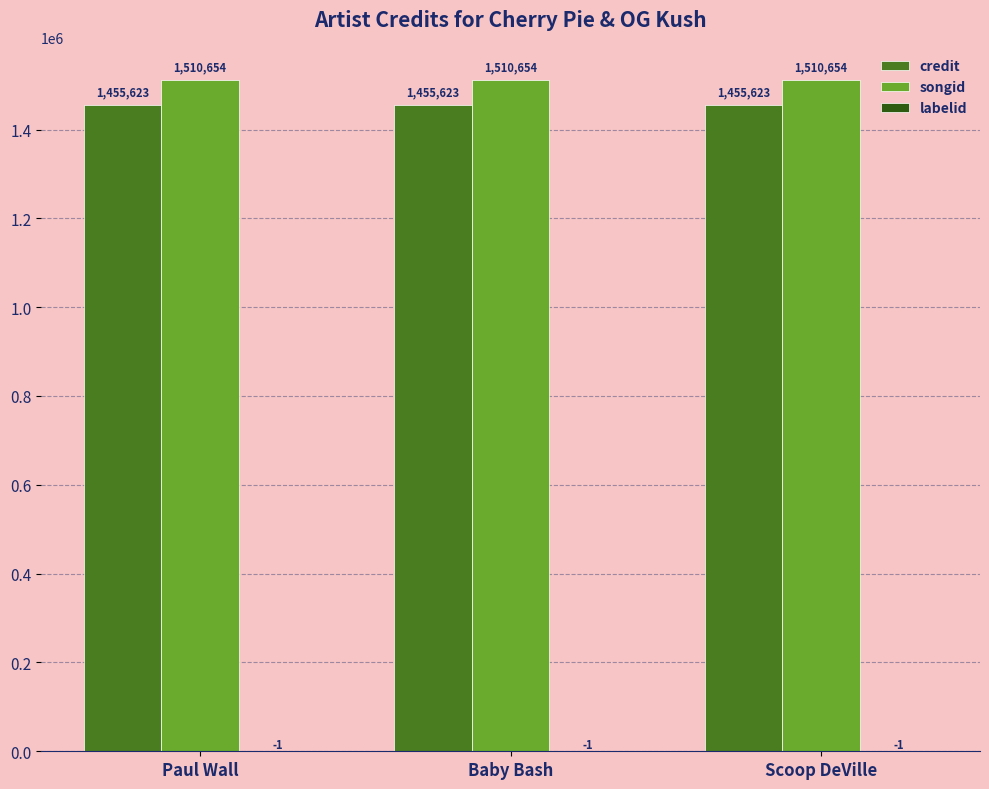

Read the songid value at Scoop DeVille.

1510654